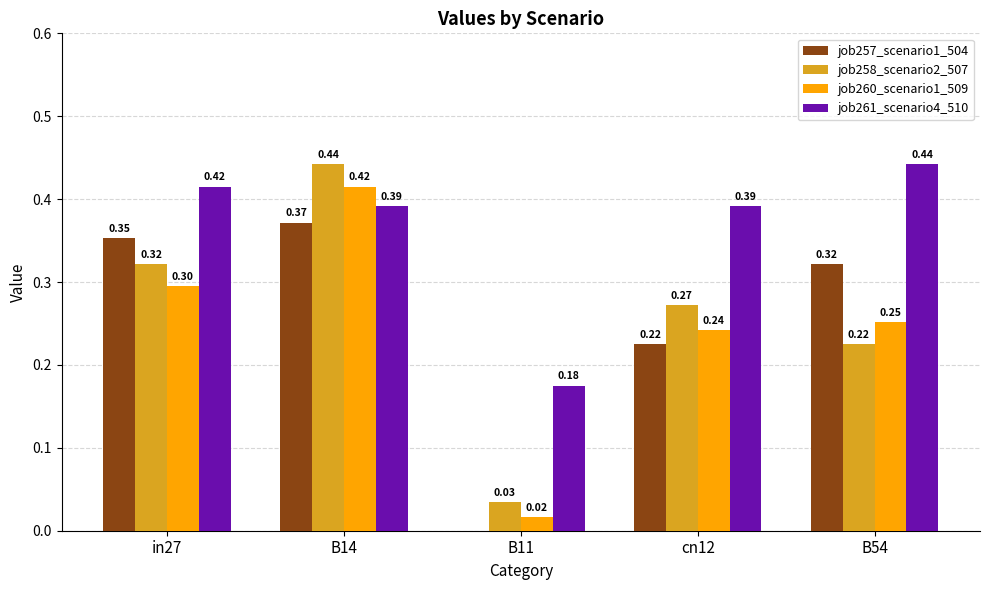

Which series has the largest total across all categories?

job261_scenario4_510